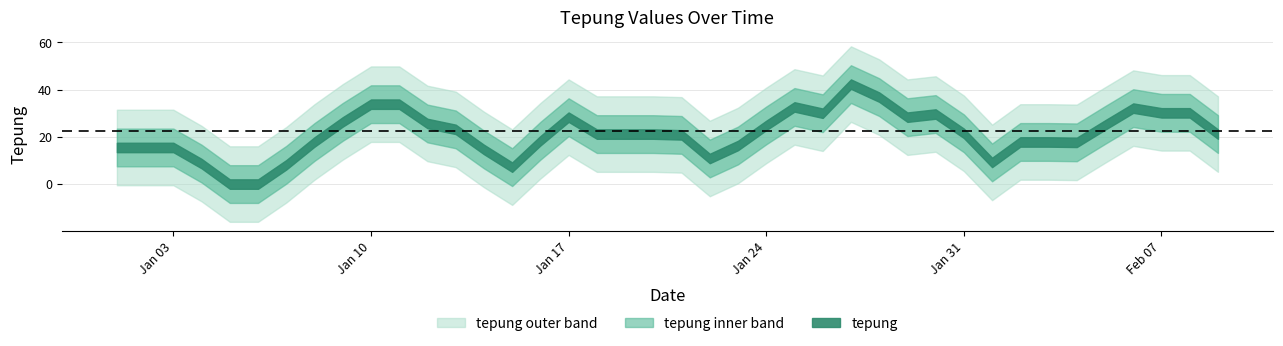

True or false: there are more than 1 points higher than both neighbors.

True